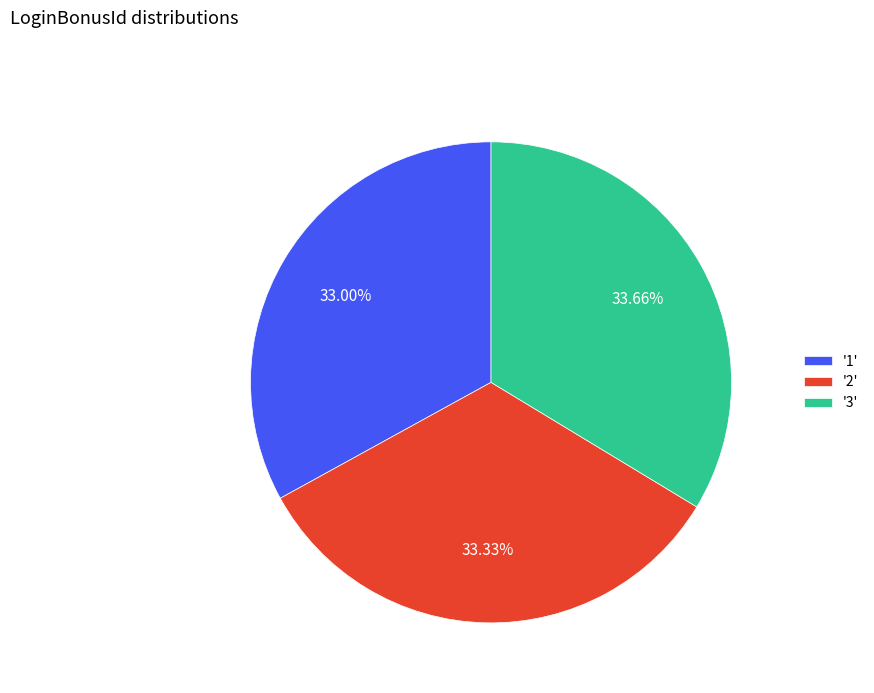

Is there any slice that represents more than half of the pie?

No